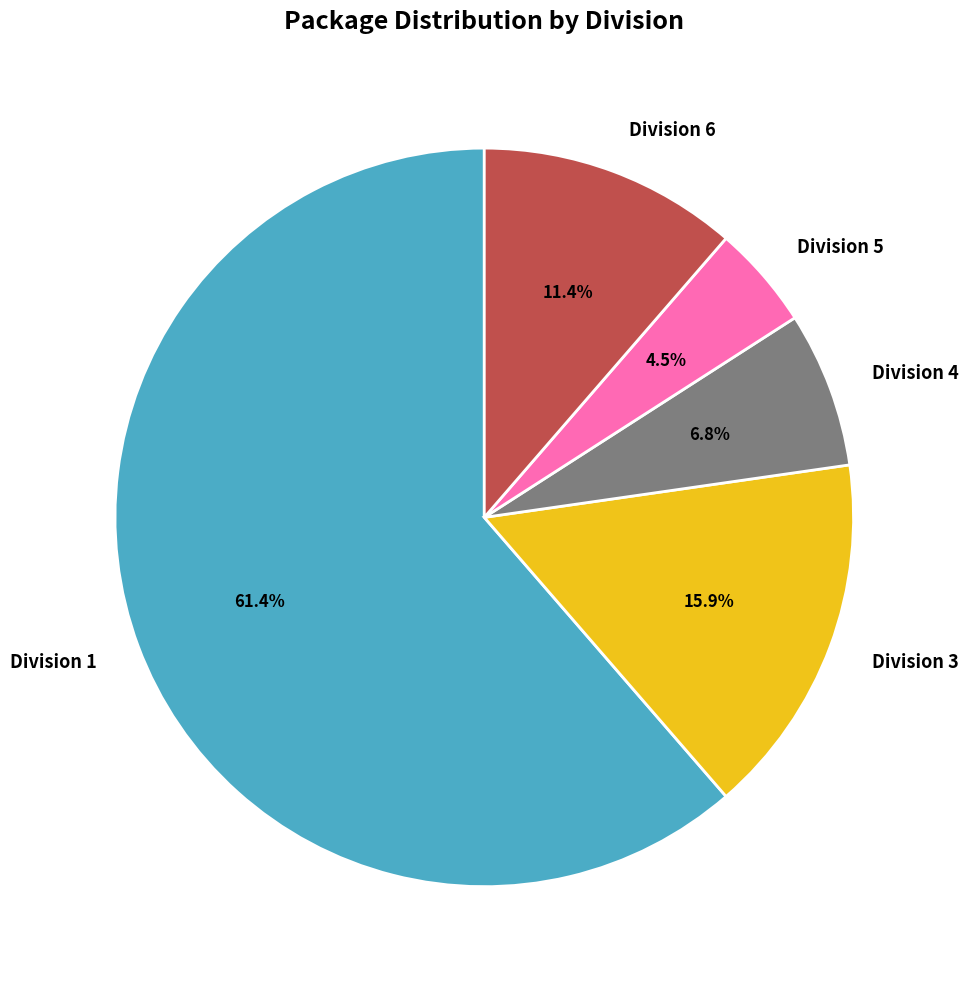

What percentage is the Division 1 slice, to the nearest percent?

61%